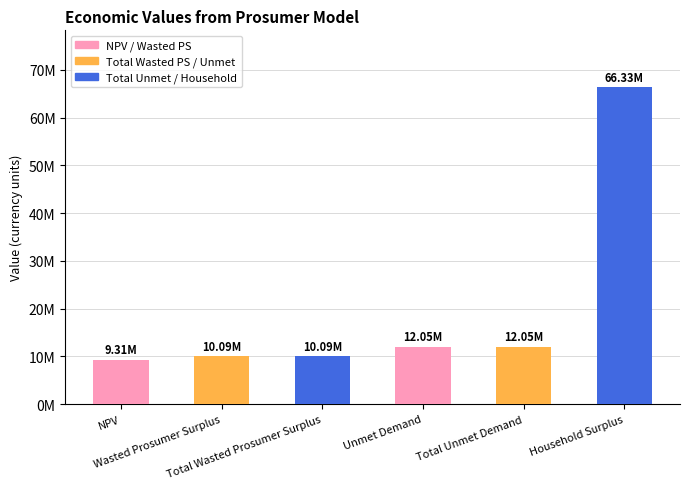

What is the label of the 1st bar from the left?

NPV